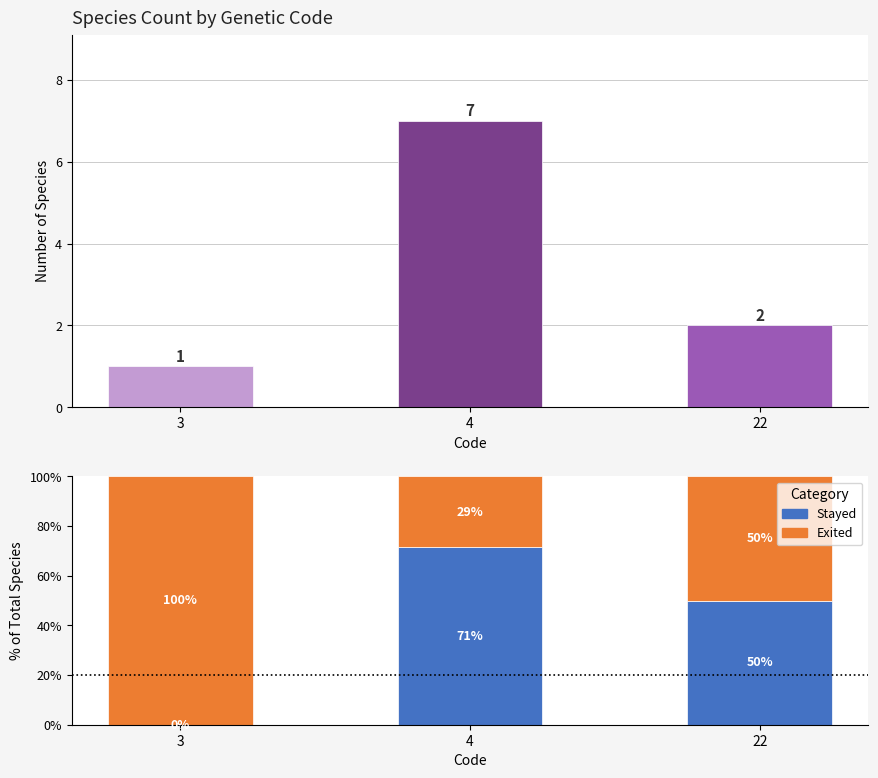

Rank the series by their maximum value, from highest to lowest.

Exited, Stayed